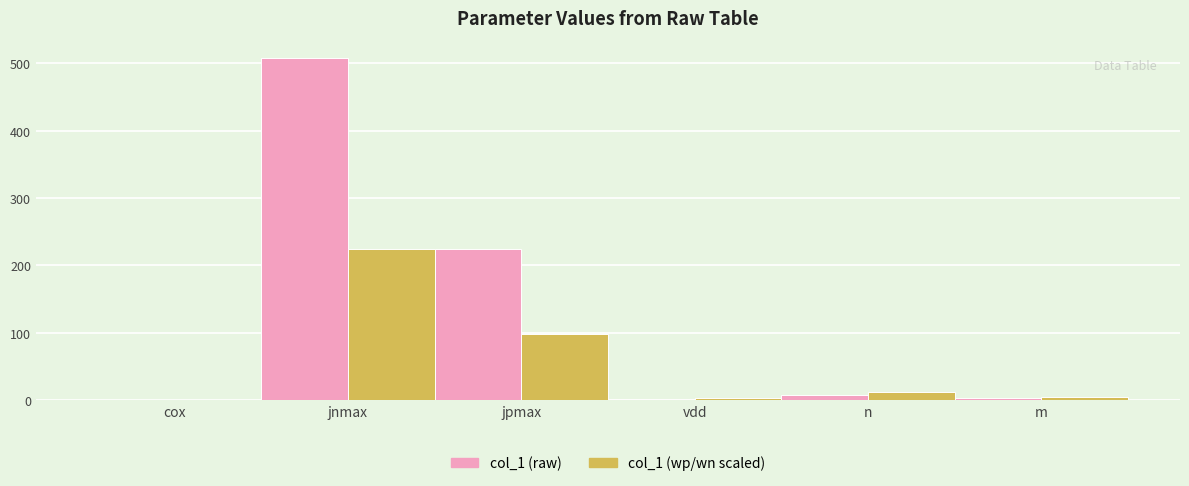

Which label corresponds to the largest value in the chart?

jnmax